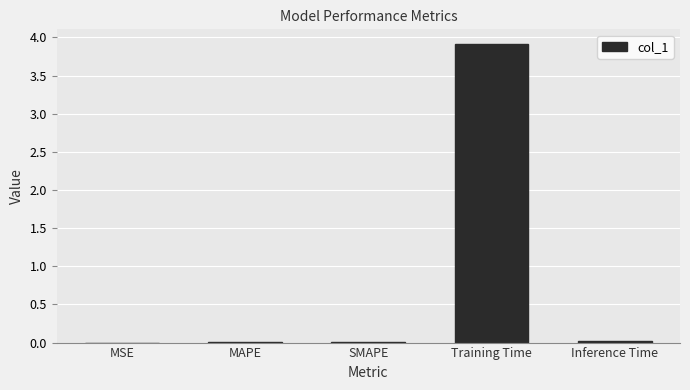

Between MAPE and Training Time, which is larger?

Training Time